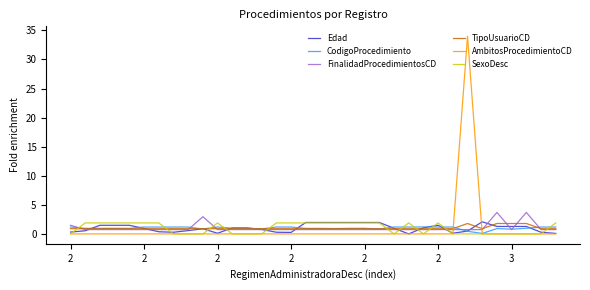

What is the maximum value shown in the chart?

34.0